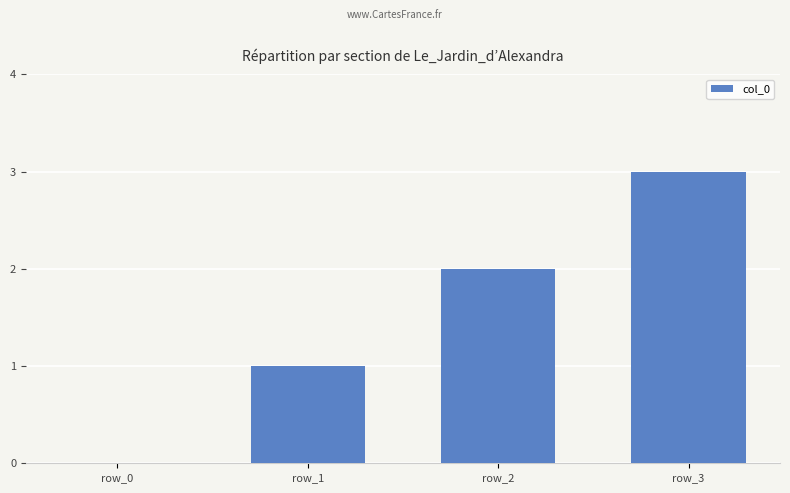

How many positive values are there?

3